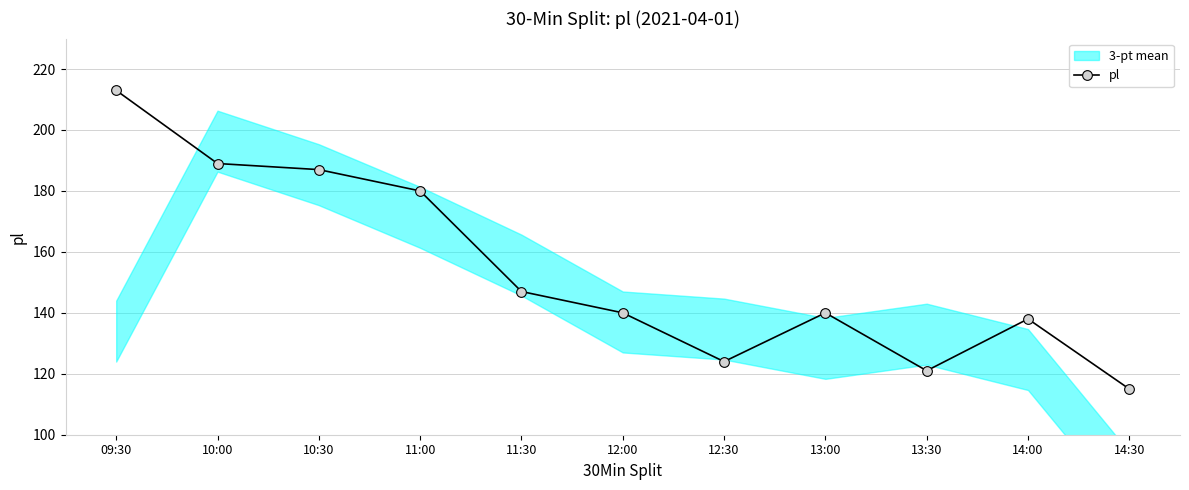

What is the label of the 3rd point from the left?

10:30